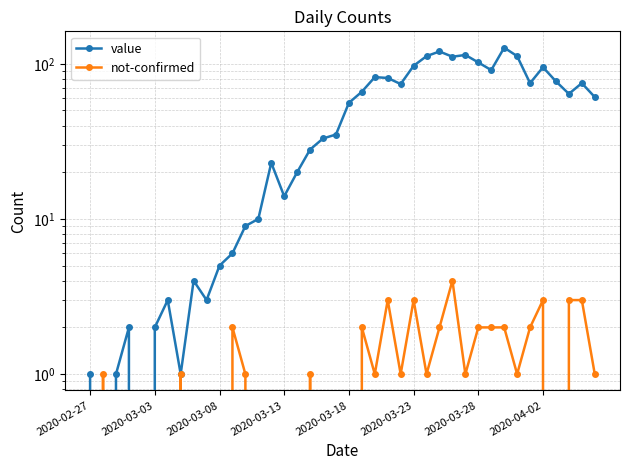

Which label corresponds to the smallest value in the chart?

2020-03-03